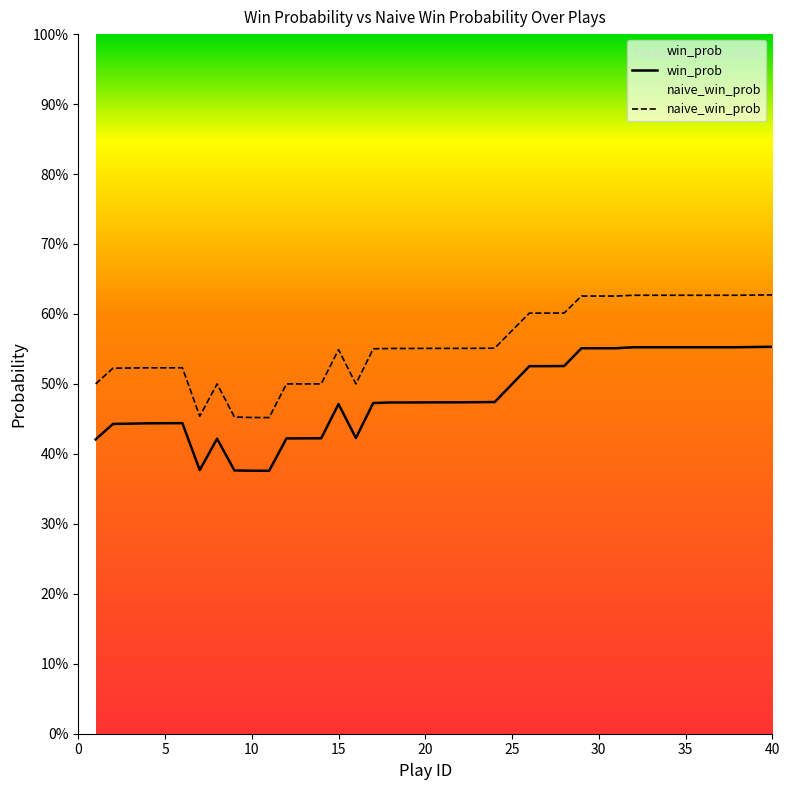

Where is naive_win_prob nearest to the value 0?

11